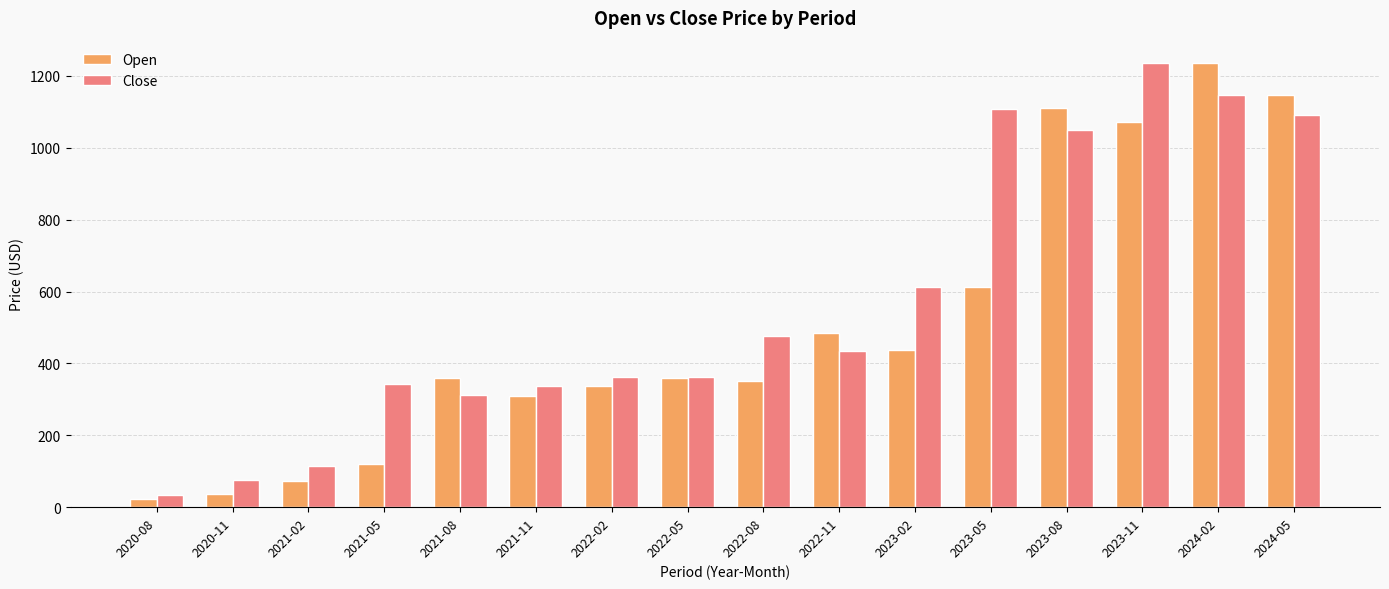

What is the label of the 16th bar from the left?

2024-05